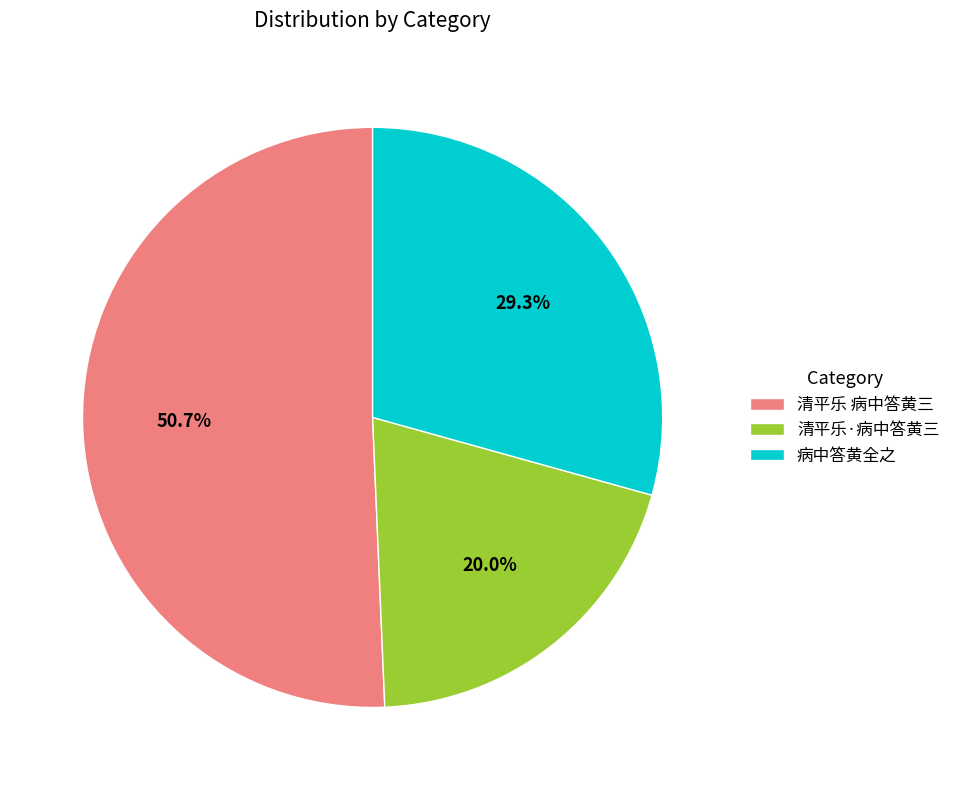

What is the ratio of the value at 清平乐·病中答黄三 to the value at 病中答黄全之?

0.7